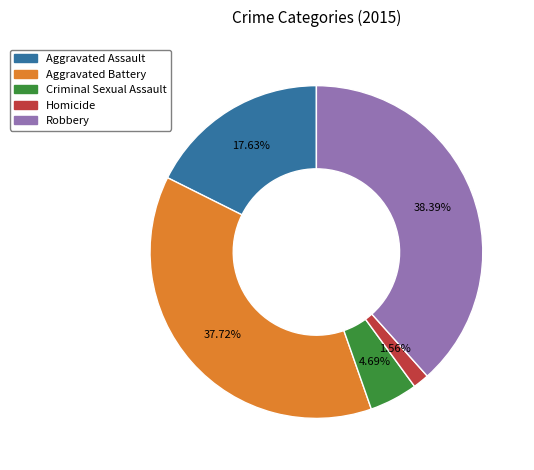

Do Aggravated Battery and Robbery together represent more than half of the pie?

Yes